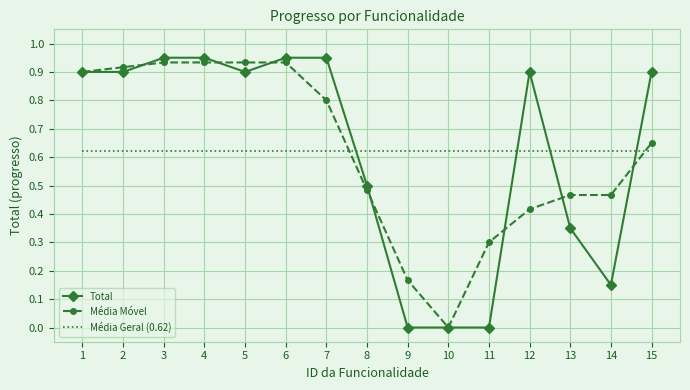

Where do Média Móvel and Média Geral (0.62) first cross each other?

7 and 8